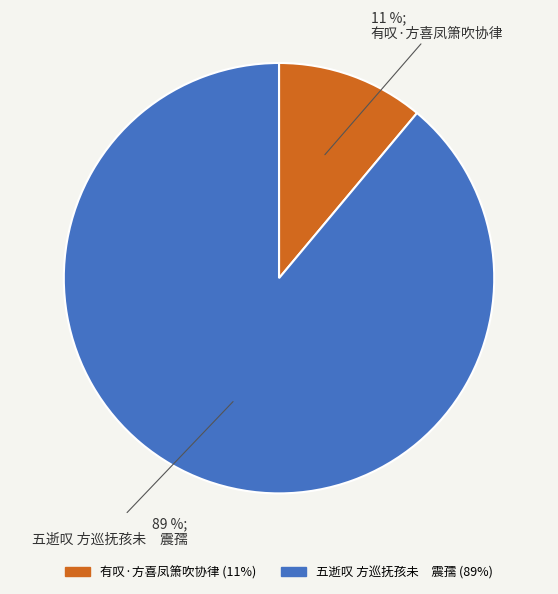

Is there any slice that represents more than half of the pie?

Yes